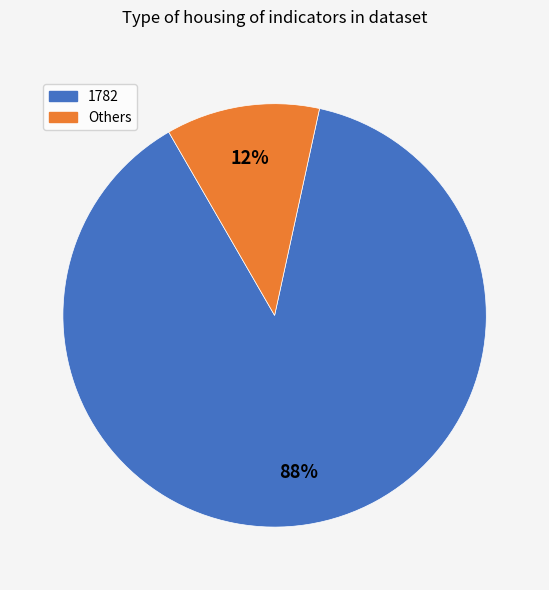

To the nearest percent, what is the average slice percentage?

50%